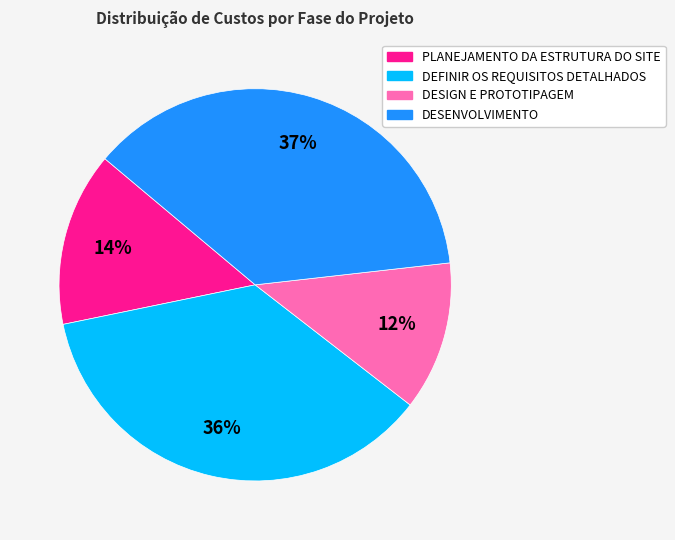

Which slice is the largest?

DESENVOLVIMENTO